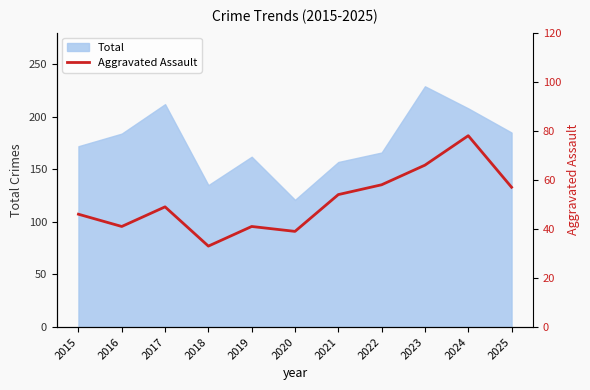

What is the difference between the second highest and second lowest values?

27